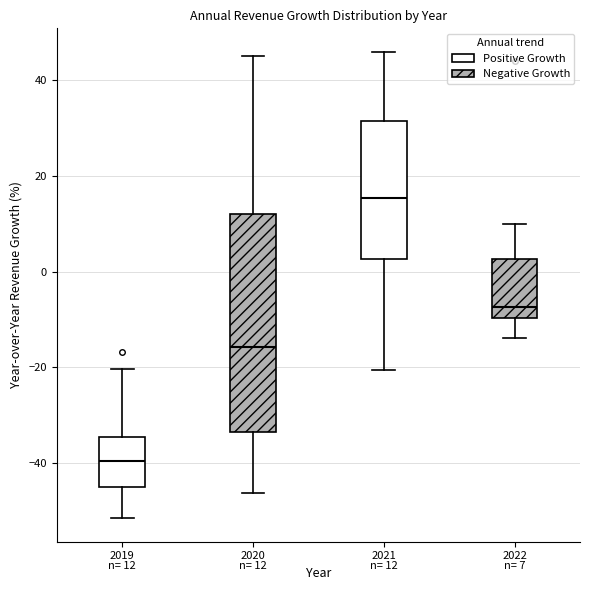

Which box has the highest median line?

2021